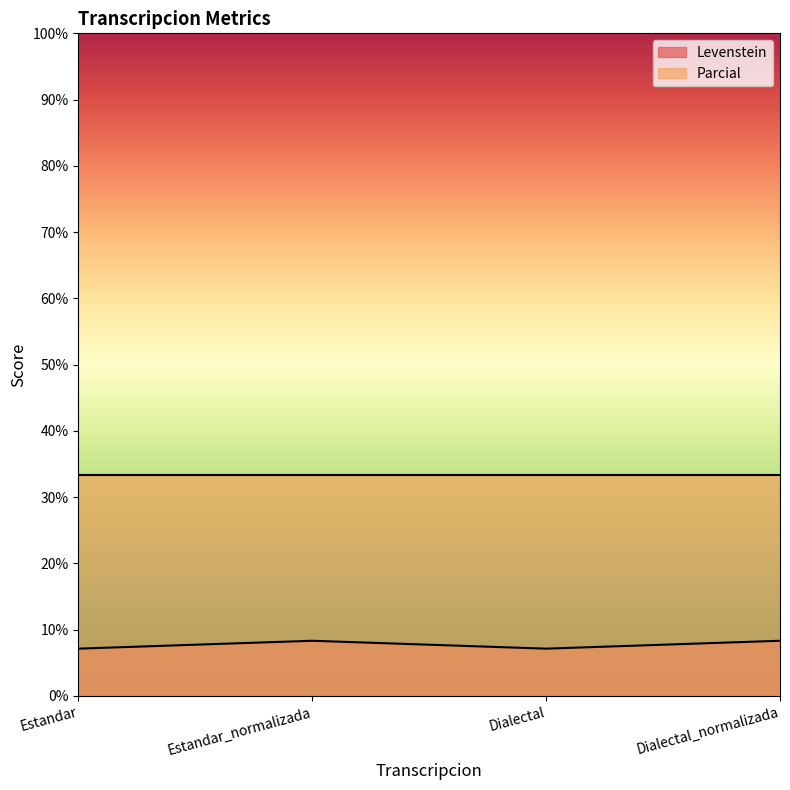

Rank the categories by value from highest to lowest.

Estandar_normalizada, Dialectal_normalizada, Estandar, Dialectal